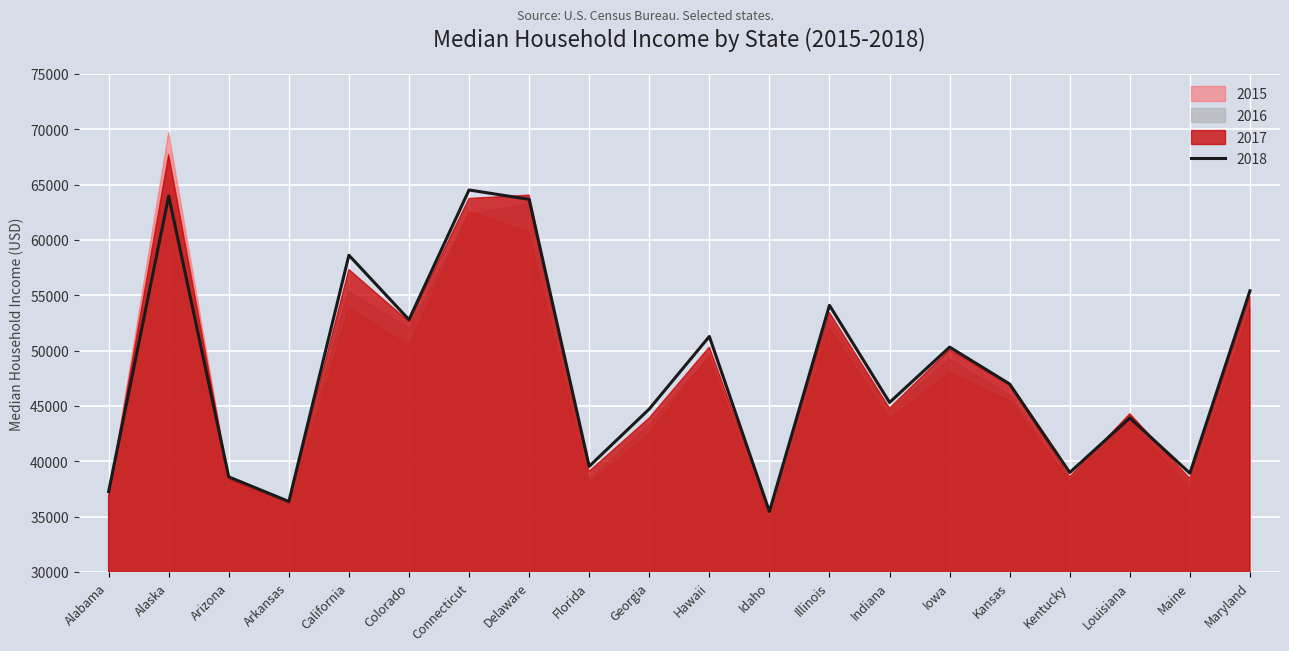

Which series has the largest total across all categories?

2018